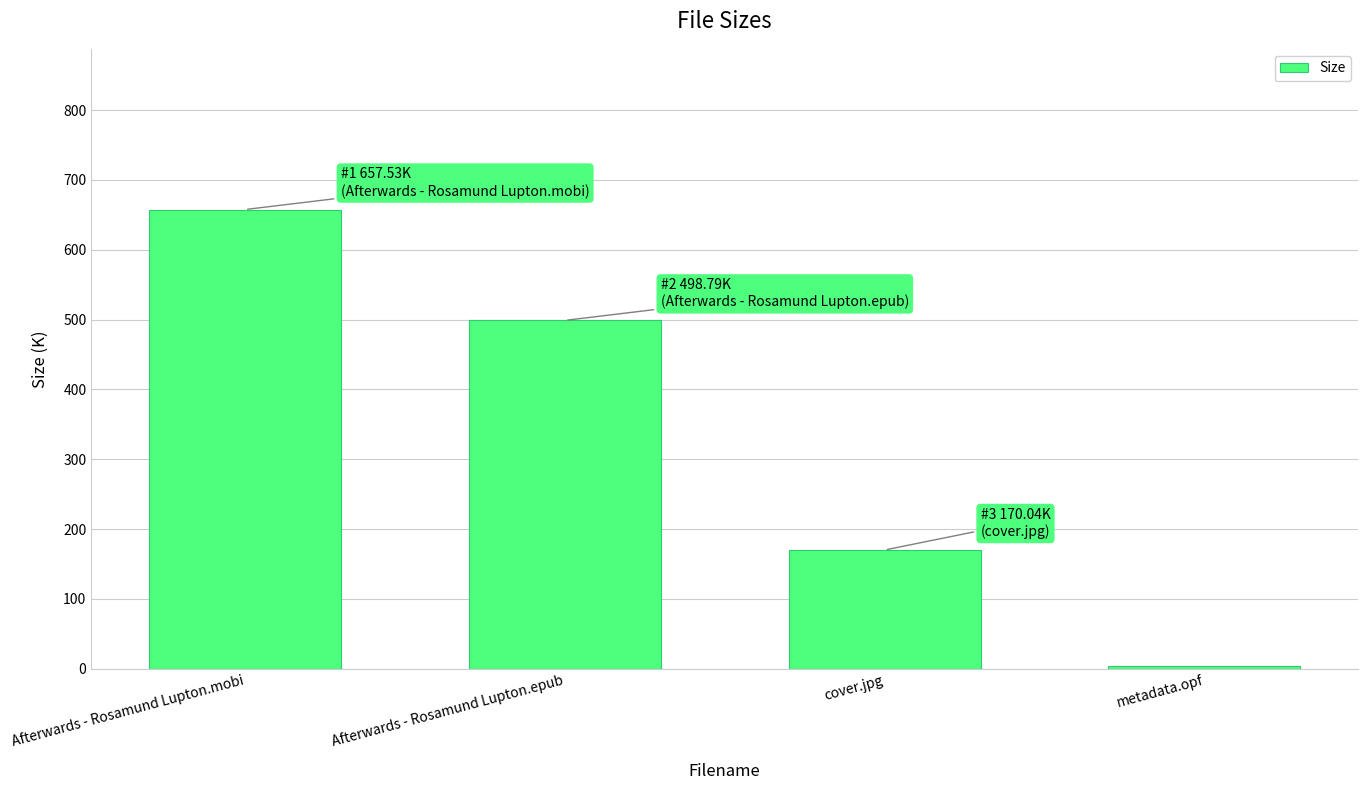

How many values are below 498?

2